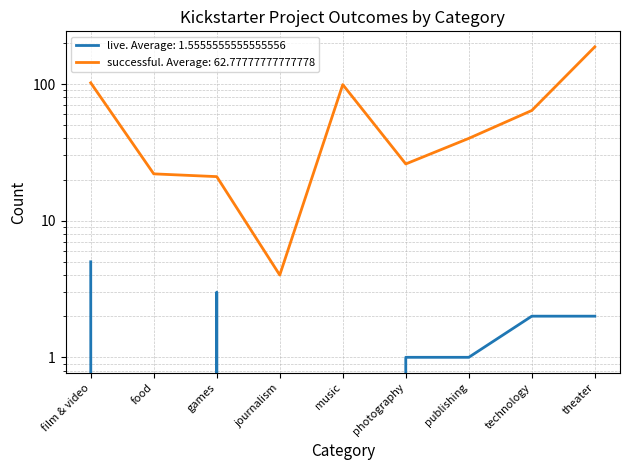

At which label does successful reach its minimum?

journalism